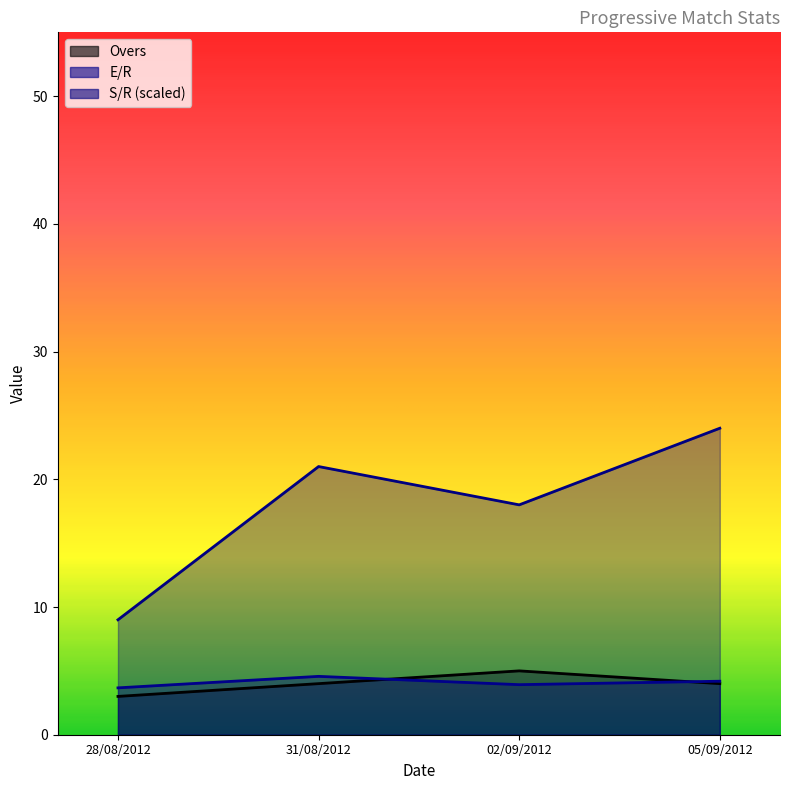

Does the chart display data point markers on the line(s)?

No